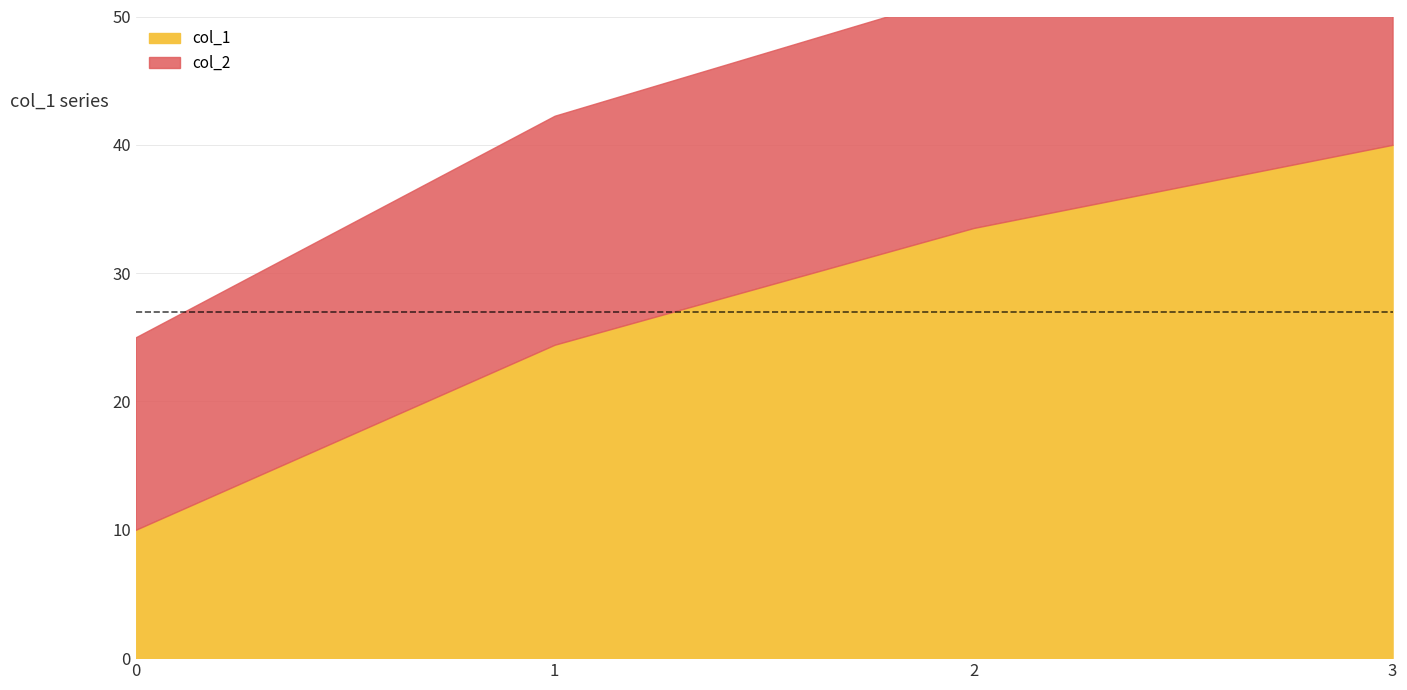

Reading left to right, extract all data points from this chart.

col_1: 10.0	24.4	33.5	40.0
col_2: 15.0	17.8	18.5	17.0